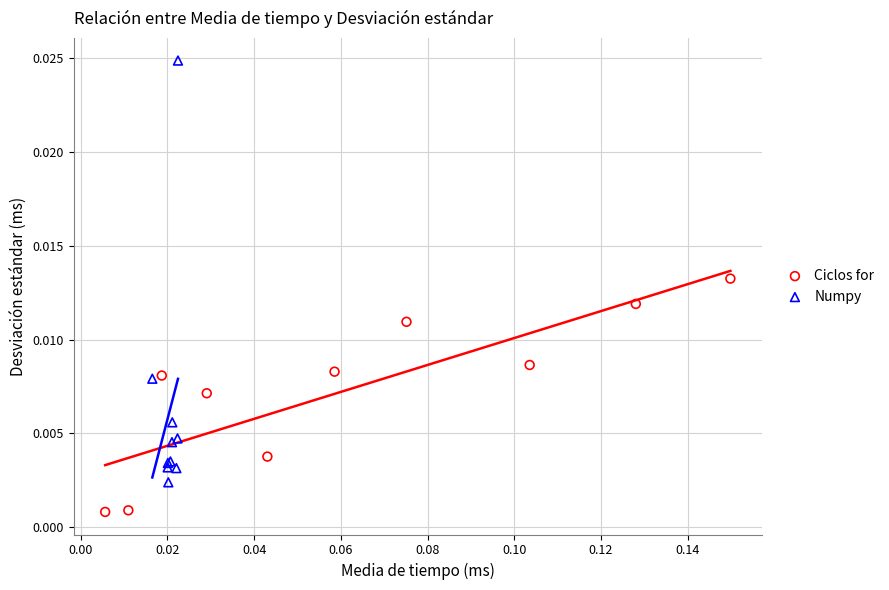

What are all the series names shown in the legend?

Ciclos for, Numpy